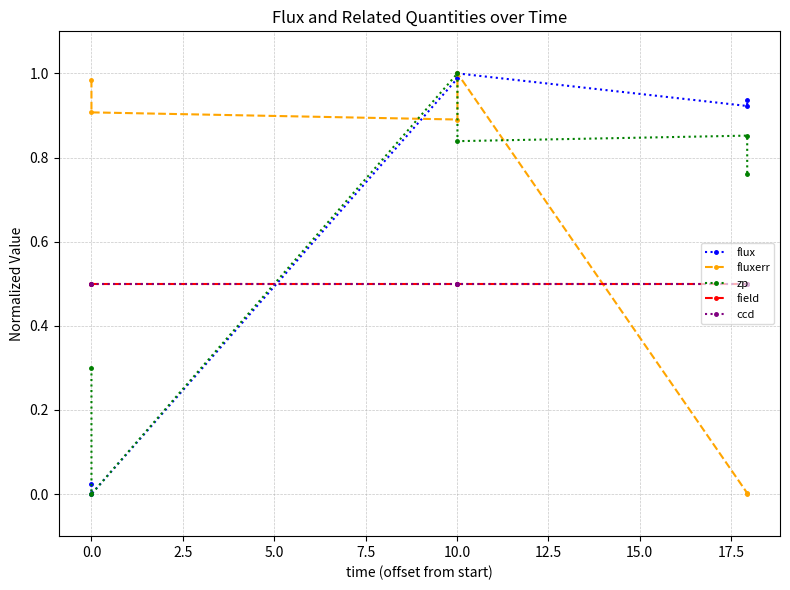

Does the chart display data point markers on the line(s)?

Yes